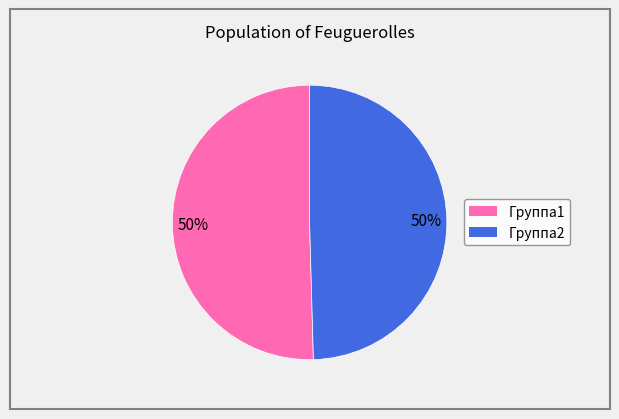

The Группа1 slice represents 57% of the pie. True or false?

False